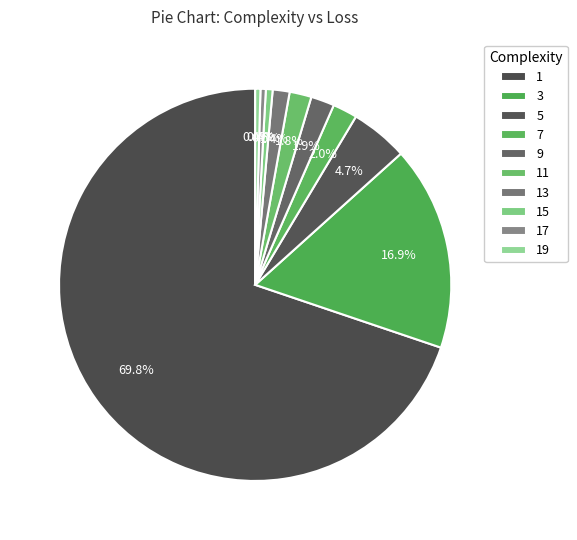

To the nearest percent, what is the average slice percentage?

10%